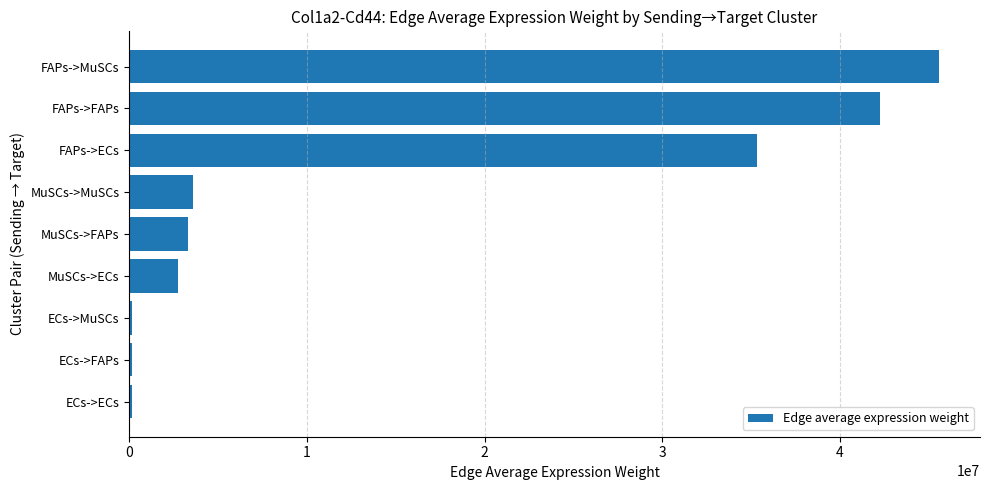

How many data points are less than 3311775?

4